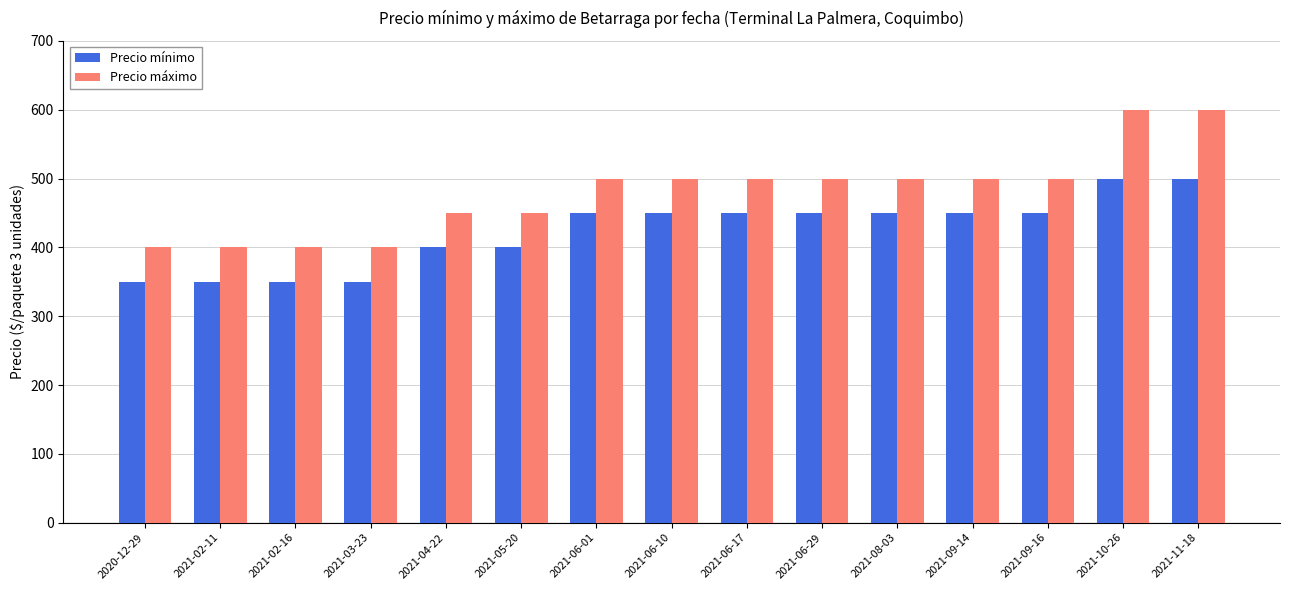

What is the average value of the Precio máximo series?

480